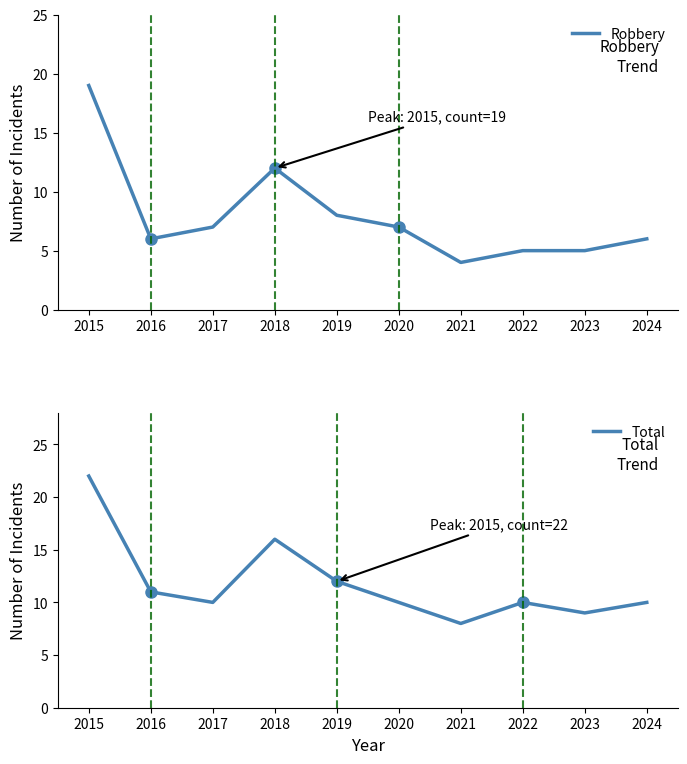

At which category does Robbery reach its first local peak?

2018